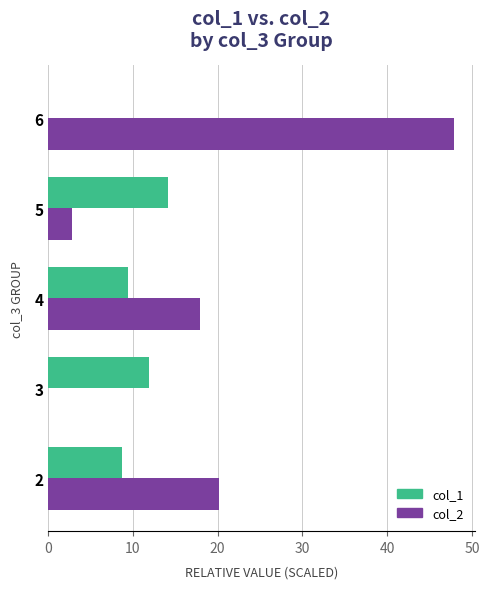

The value of col_2 at 3 is -17.4. True or false?

False